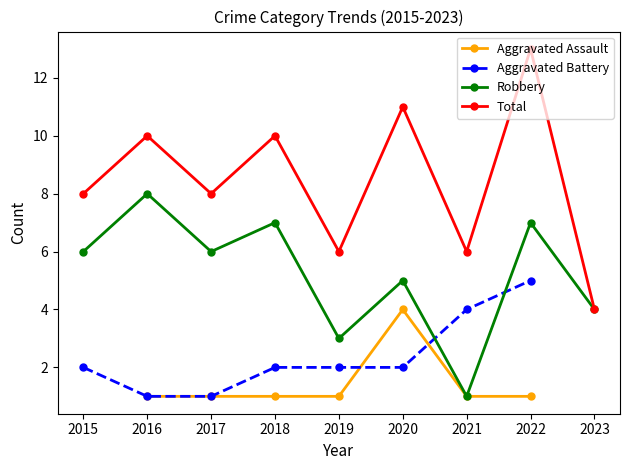

What value does the Aggravated Battery series have at 2019?

2.0